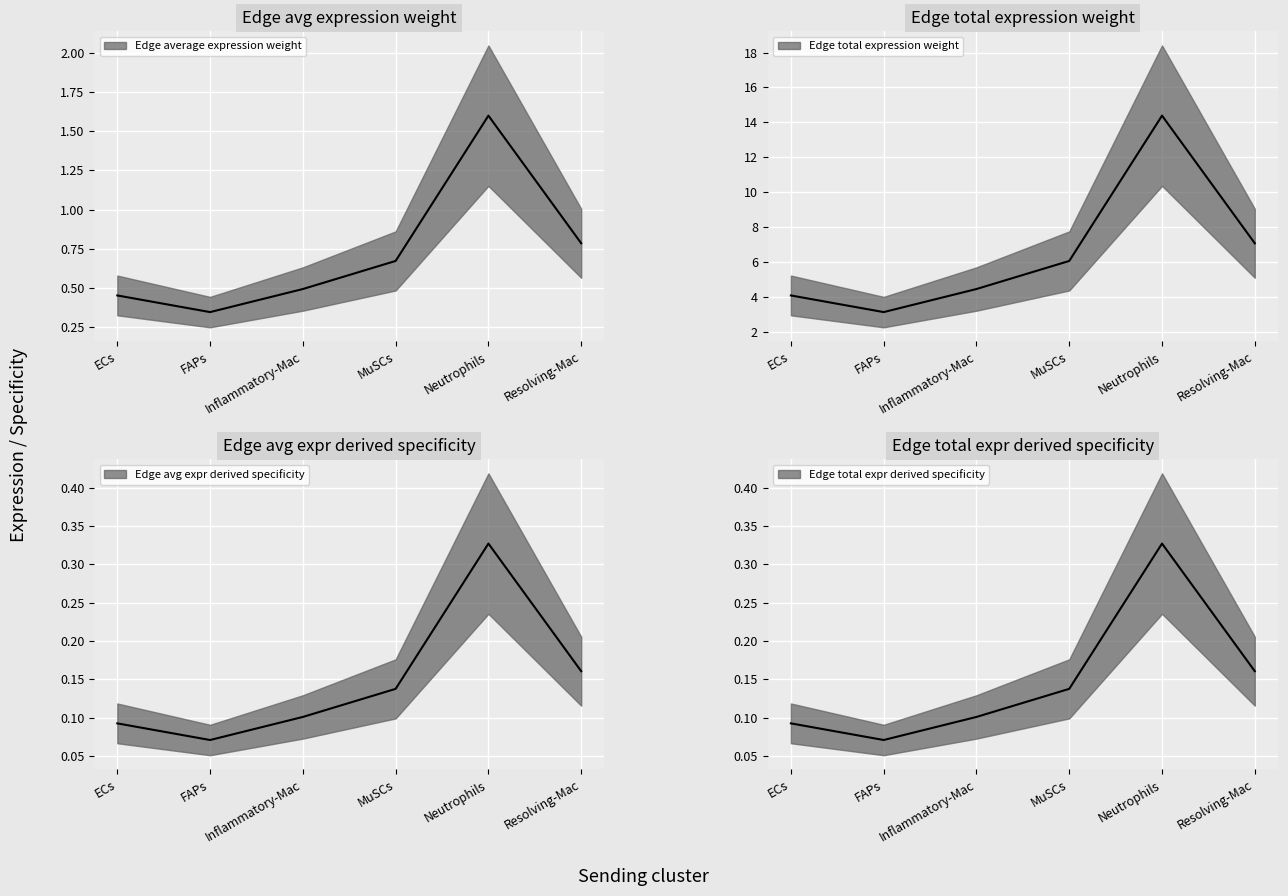

Reading left to right, what are all the values shown in this chart?

Edge average expression weight: ECs=0.5	FAPs=0.3	Inflammatory-Mac=0.5	MuSCs=0.7	Neutrophils=1.6	Resolving-Mac=0.8
Edge total expression weight: ECs=4.1	FAPs=3.1	Inflammatory-Mac=4.4	MuSCs=6.1	Neutrophils=14.4	Resolving-Mac=7.1
Edge avg expr derived specificity: ECs=0.1	FAPs=0.1	Inflammatory-Mac=0.1	MuSCs=0.1	Neutrophils=0.3	Resolving-Mac=0.2
Edge total expr derived specificity: ECs=0.1	FAPs=0.1	Inflammatory-Mac=0.1	MuSCs=0.1	Neutrophils=0.3	Resolving-Mac=0.2